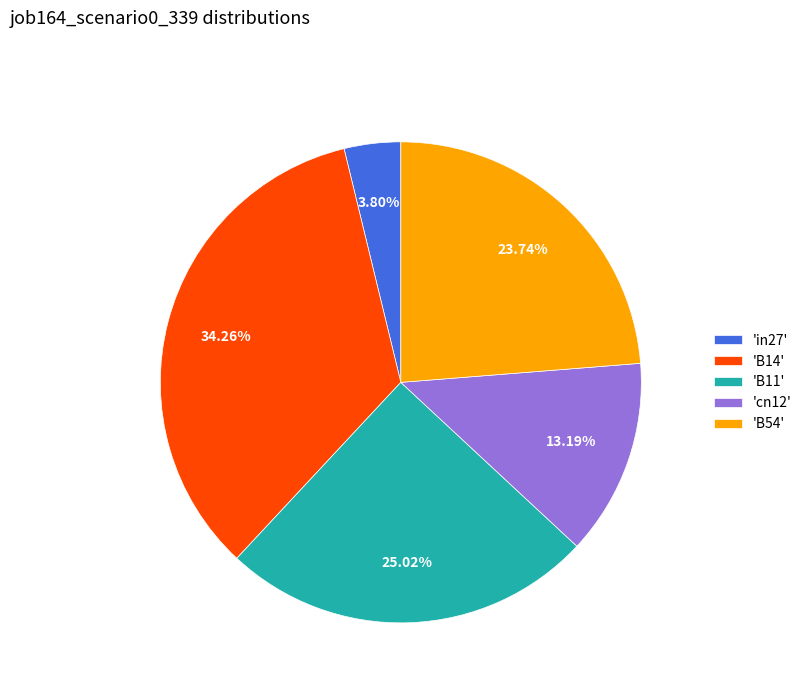

To the nearest percent, what is the average slice percentage?

20%